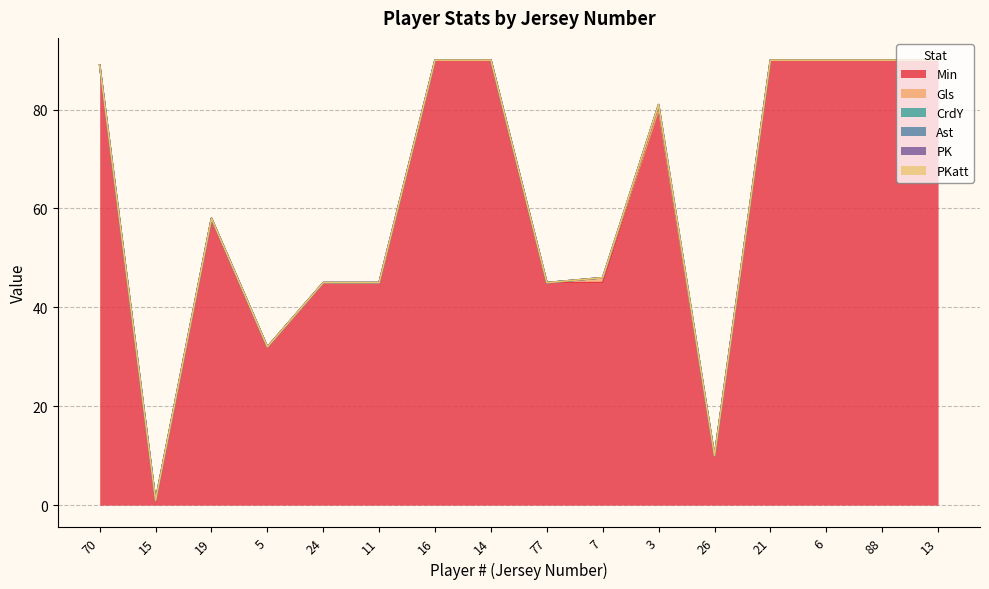

What is the sum of all CrdY values?

1